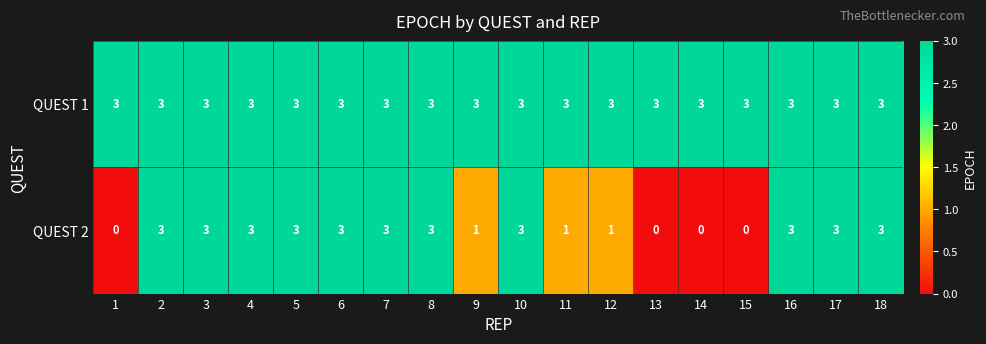

What is the sum of all QUEST 2 values?

36